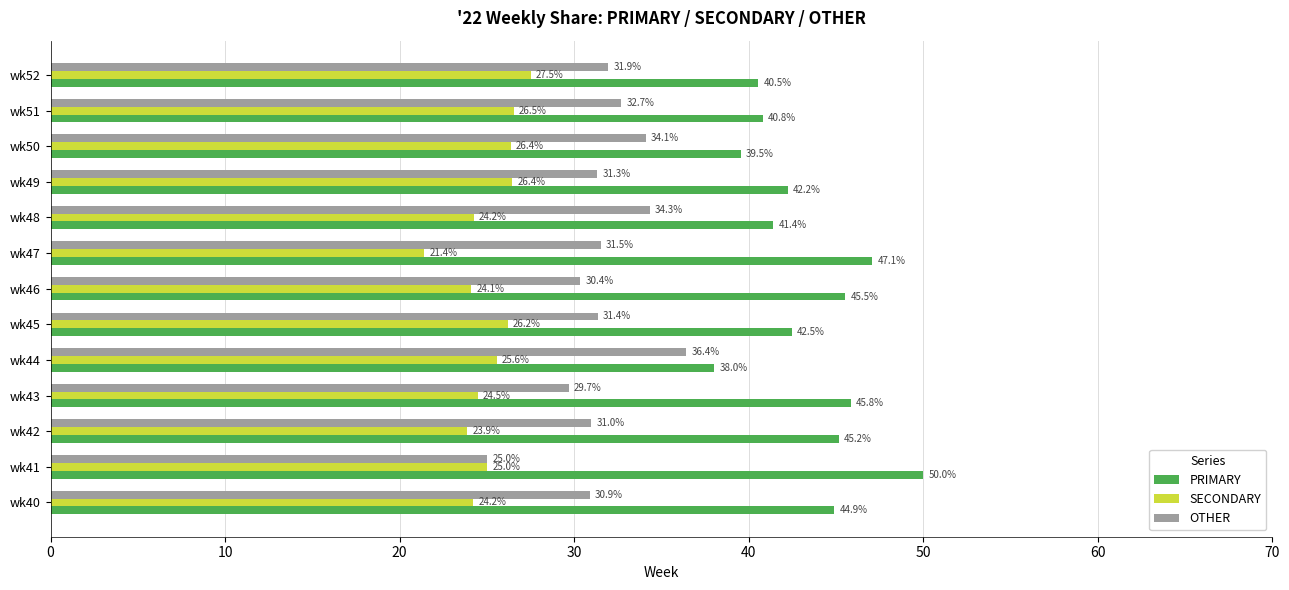

What is the difference between the highest and lowest values at wk42?

21.3